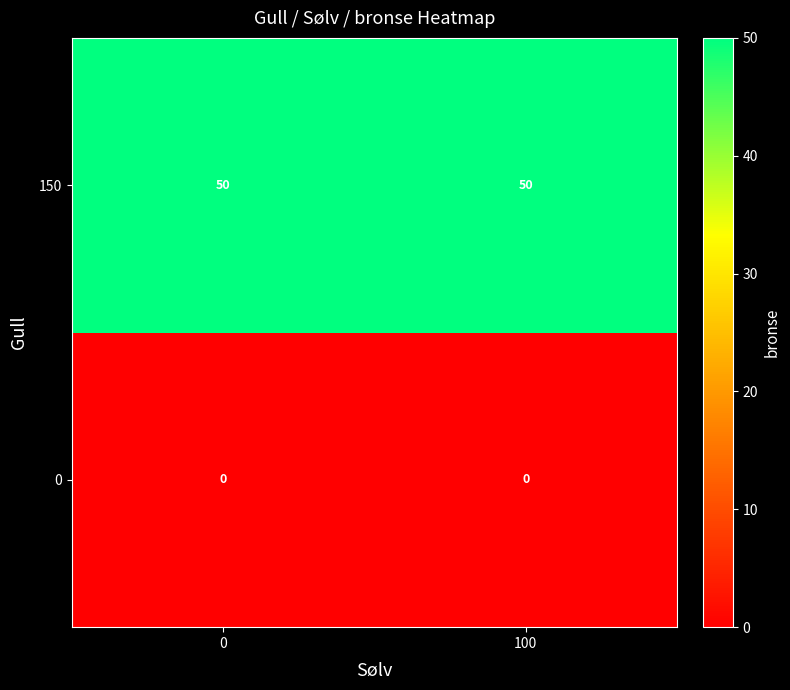

The value of 150 at 0 is 32. True or false?

False